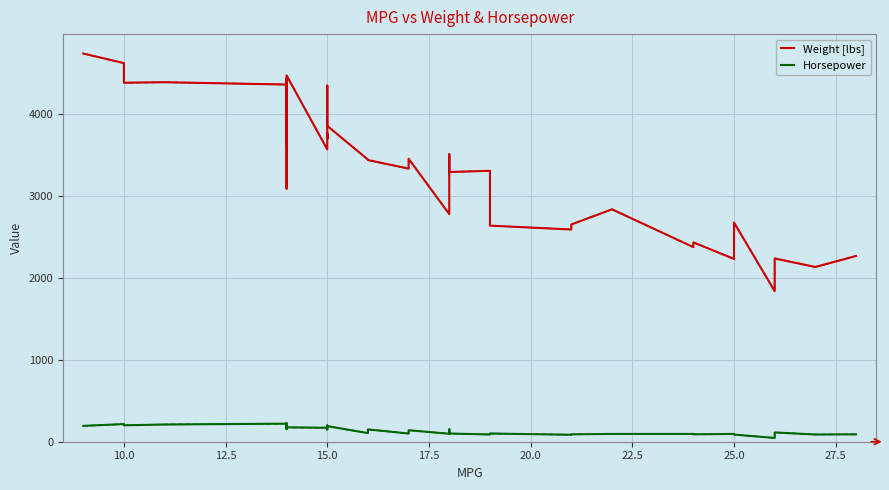

The value of Horsepower at 21 is 39. True or false?

False